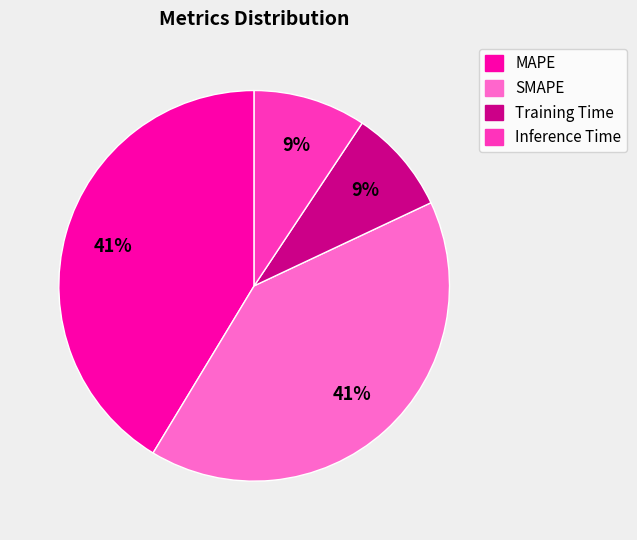

Which has a higher value, Training Time or MAPE?

MAPE